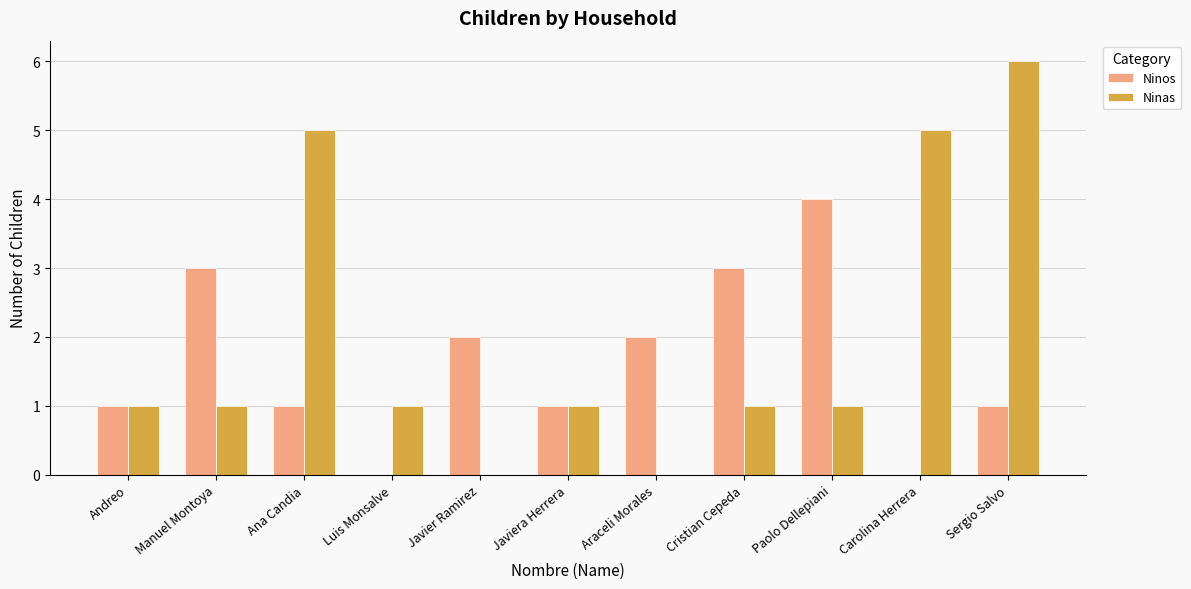

The Ninas series shows 5 at Ana Candia. True or false?

True